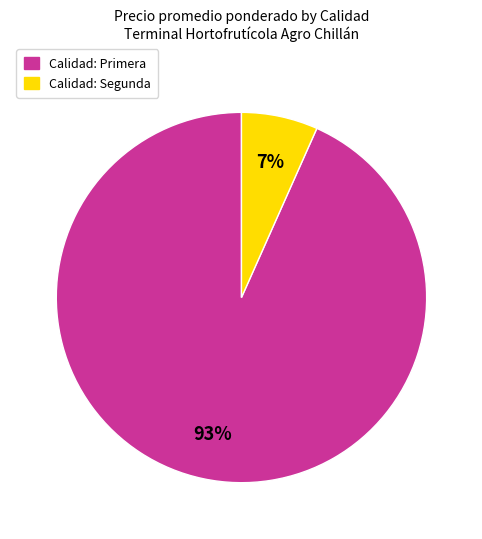

Is there a majority slice in this chart?

Yes